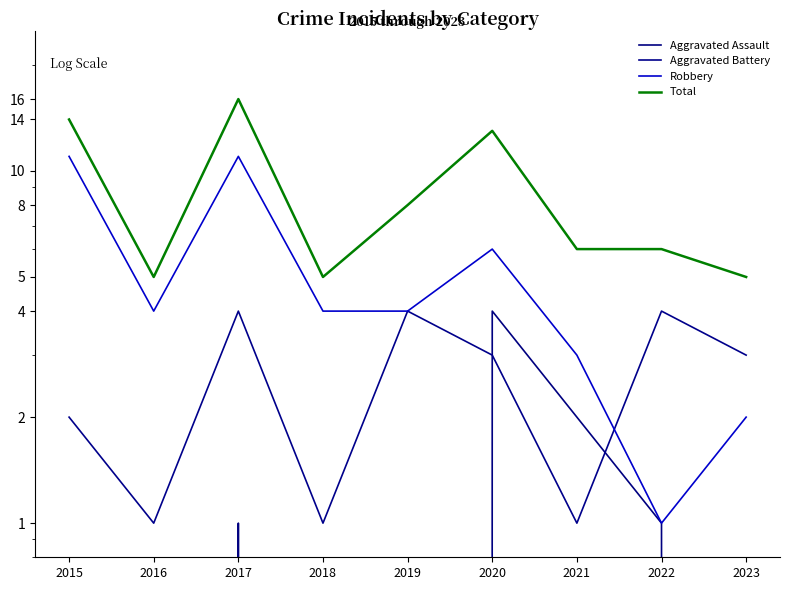

True or false: Robbery has a value of 1 at 2019.

False